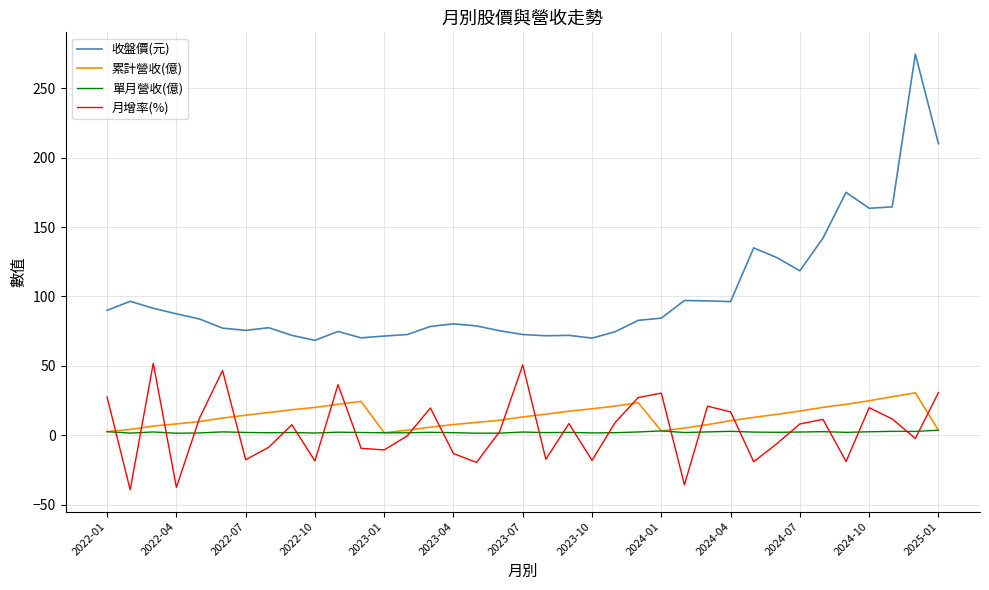

Which series has the largest total across all categories?

收盤價(元)